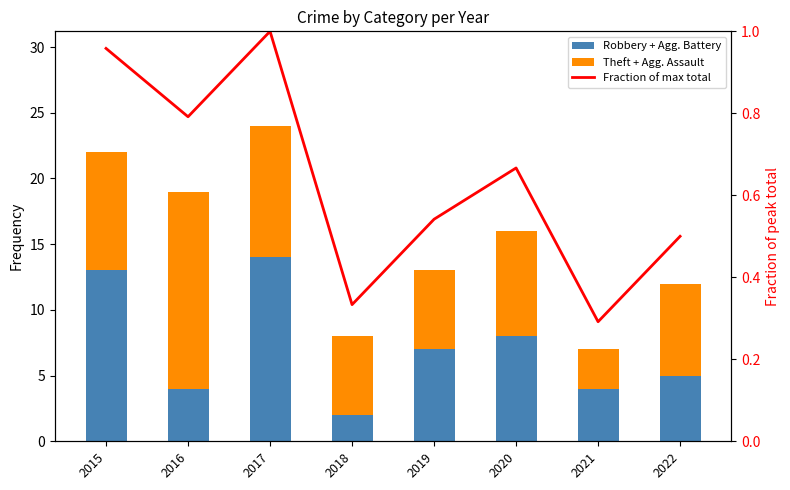

Which has a higher value, 2018 or 2015?

2015